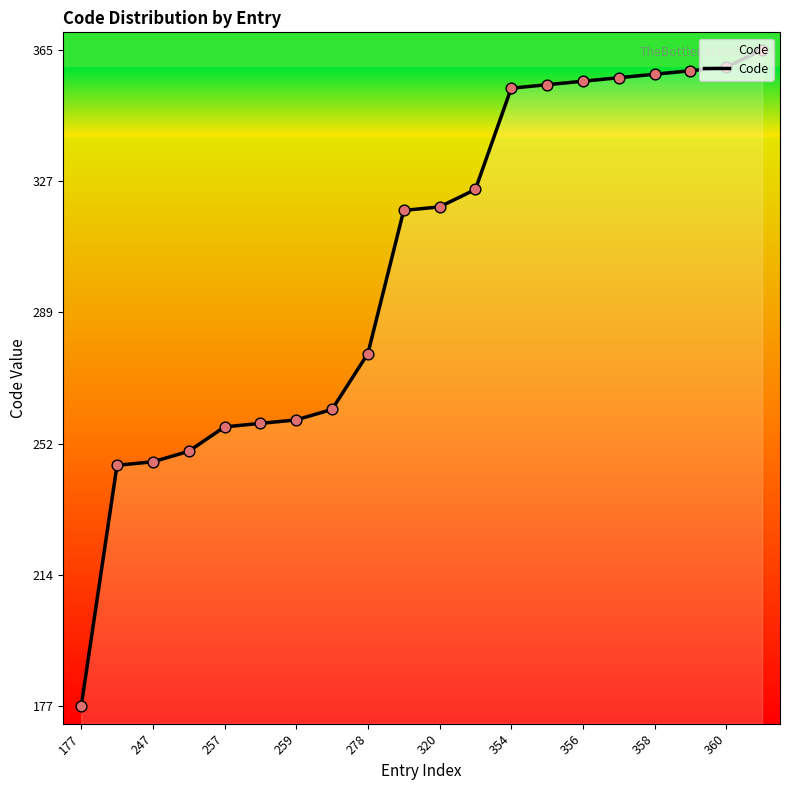

What is the ratio of the value at 17 to the value at 18?

1.0